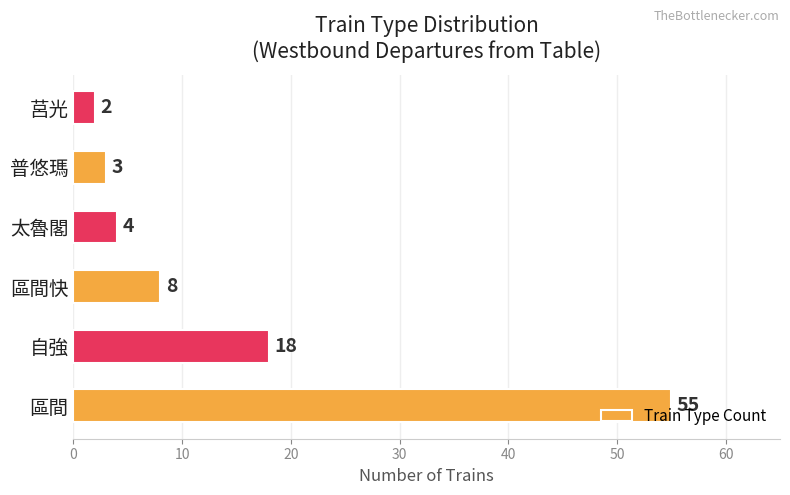

What is the average value?

15